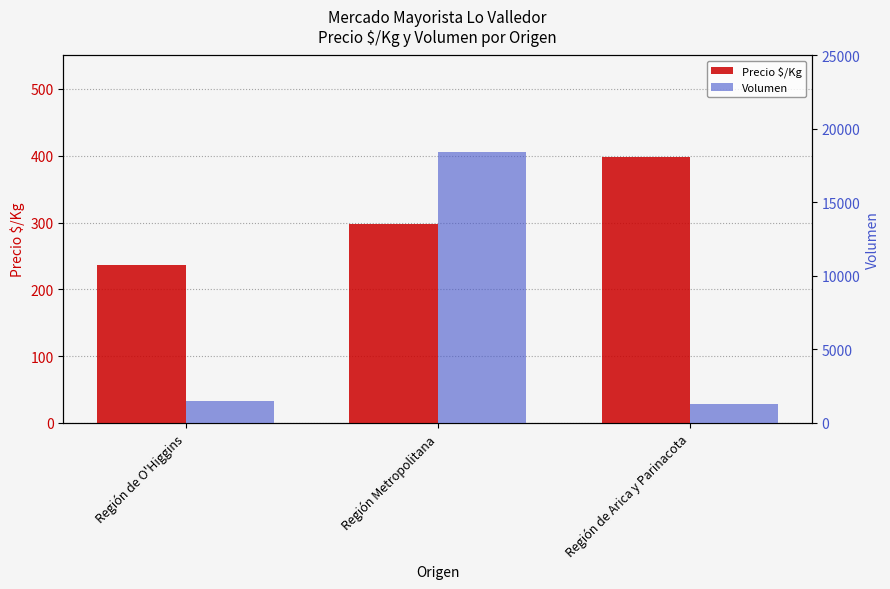

Reading left to right, list all the values displayed in this chart.

Precio $/Kg: 237	298	398
Volumen: 1517	18403	1300